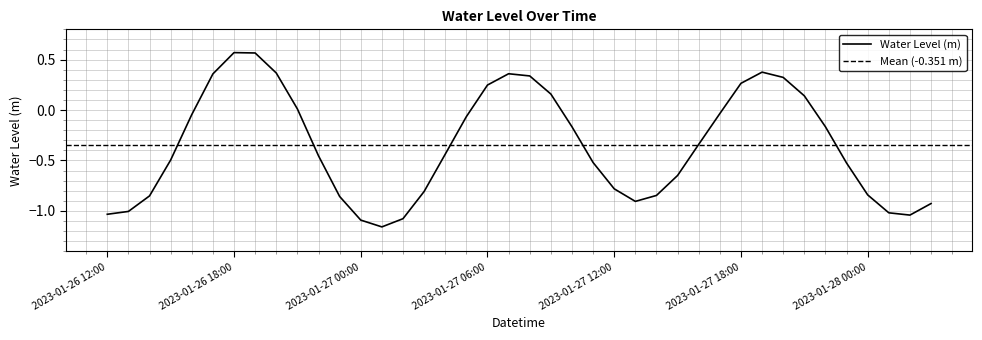

What is the average value?

-0.4